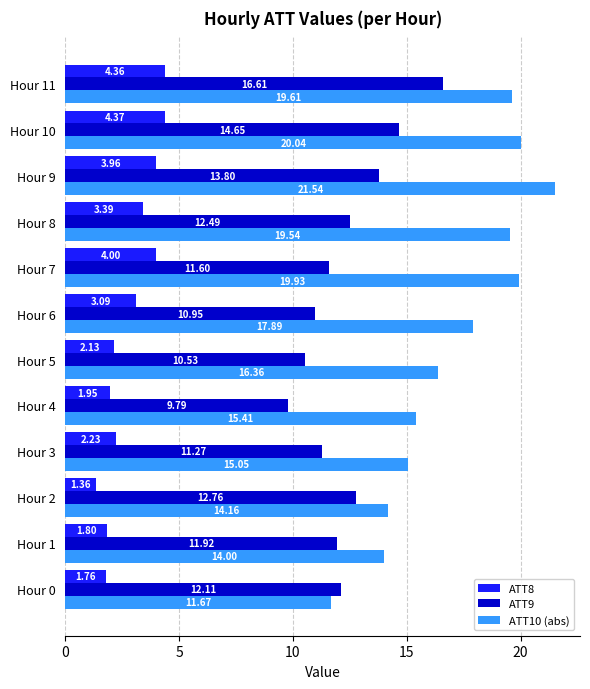

Which series has the widest spread of values?

ATT10 (abs)